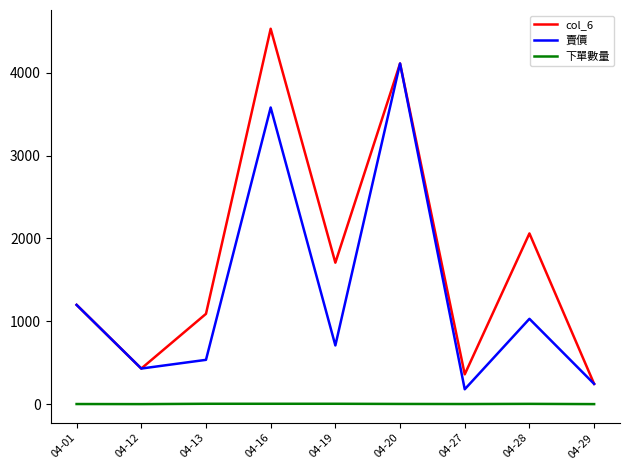

What is the difference between the 賣價 values at 04-28 and 04-29?

785